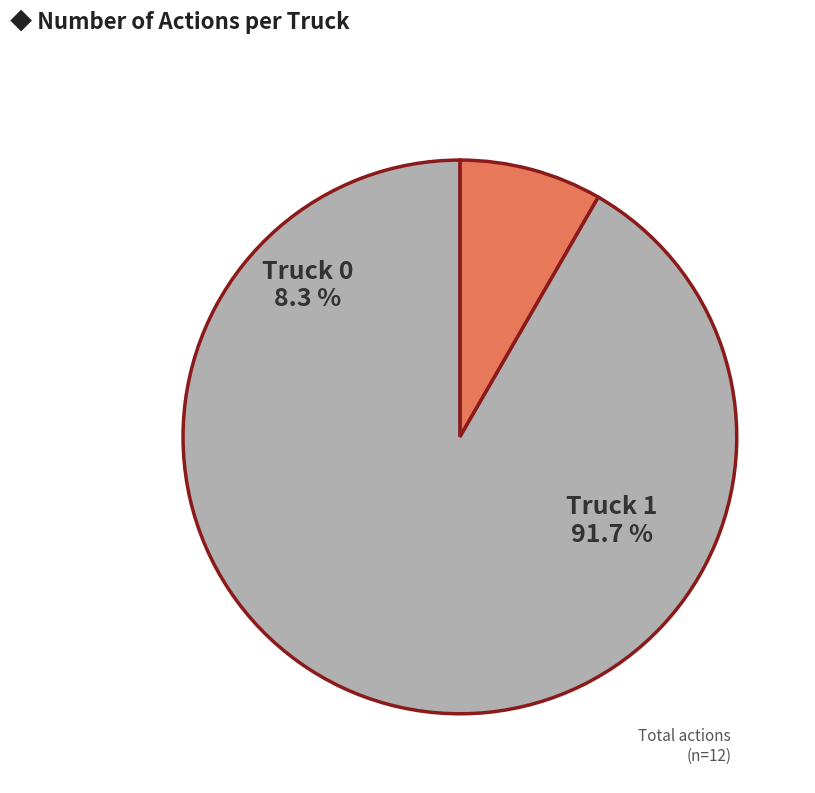

True or false: Truck 1 accounts for 97% of the total.

False